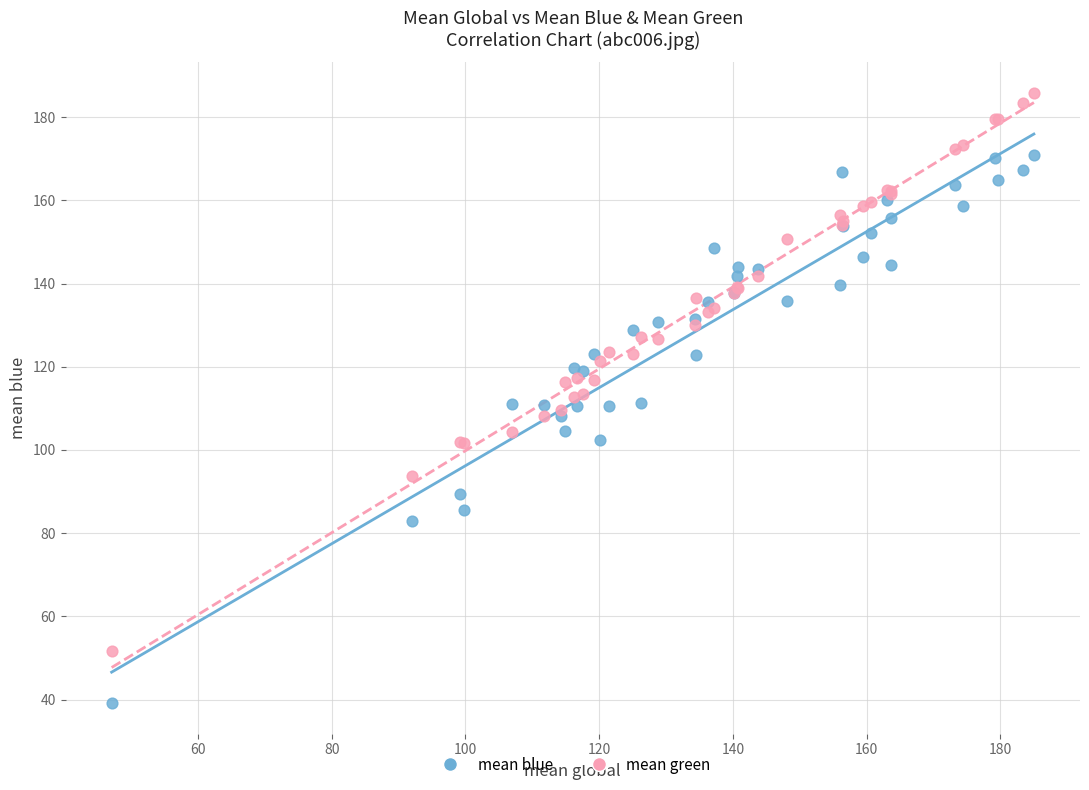

Which series contains the lowest Y value?

mean blue